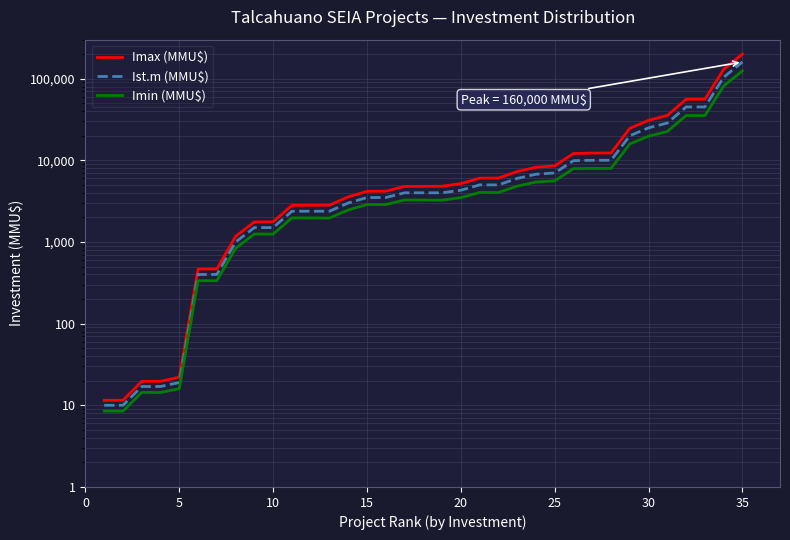

Is it true that Imin (MMU$) equals 2.1 at 0?

False